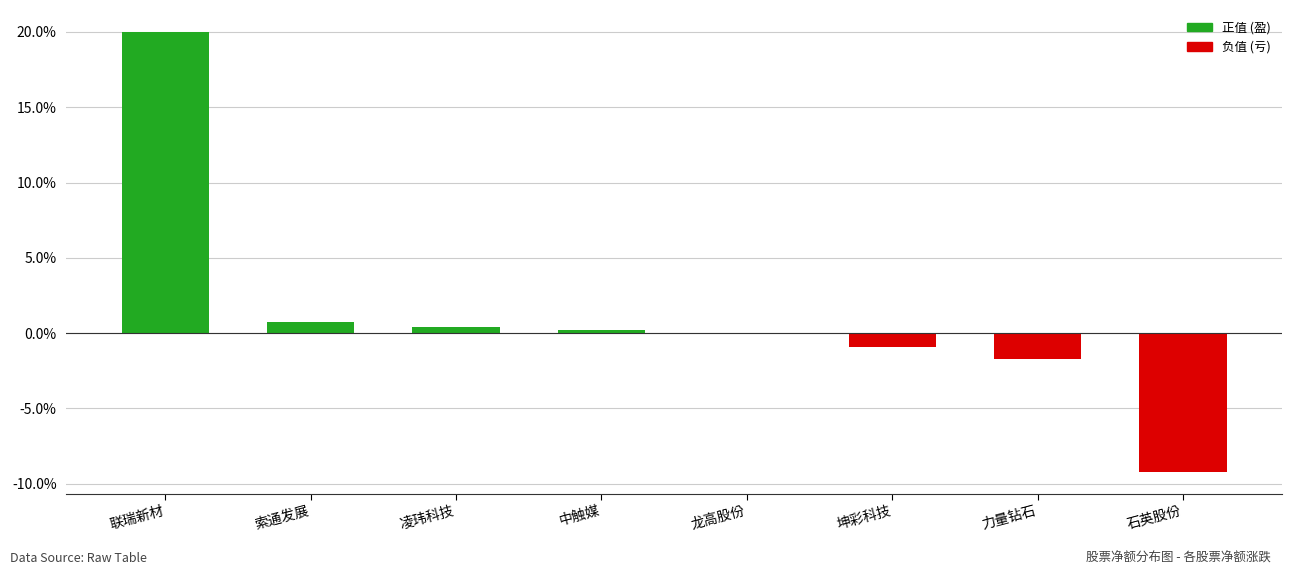

Which has a higher value, 力量钻石 or 联瑞新材?

联瑞新材